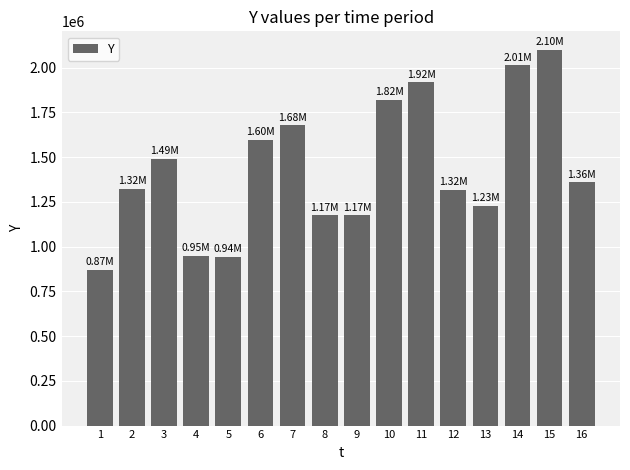

What is the approximate value at 4, to the nearest 100?

949700